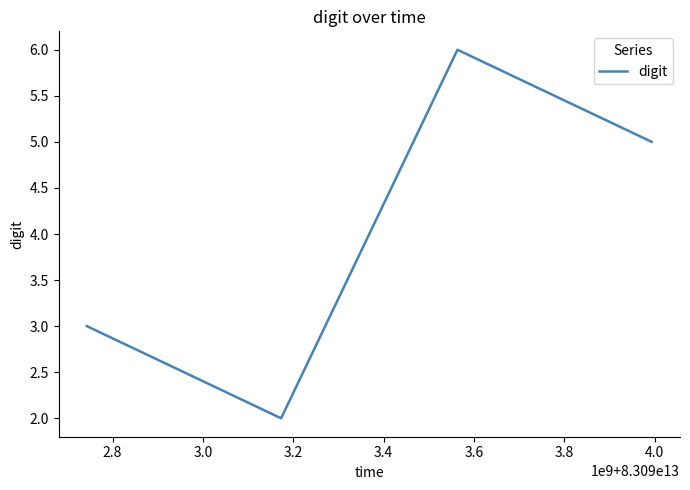

What is the difference between the maximum and minimum values?

4